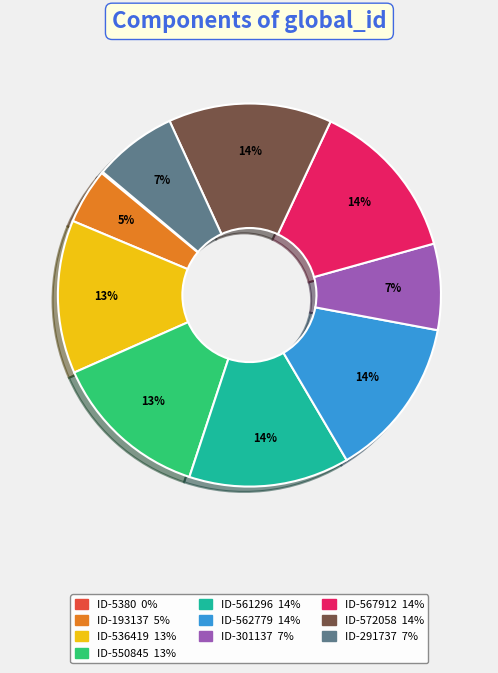

To the nearest percent, what is the difference between the largest and smallest slice percentages?

14%